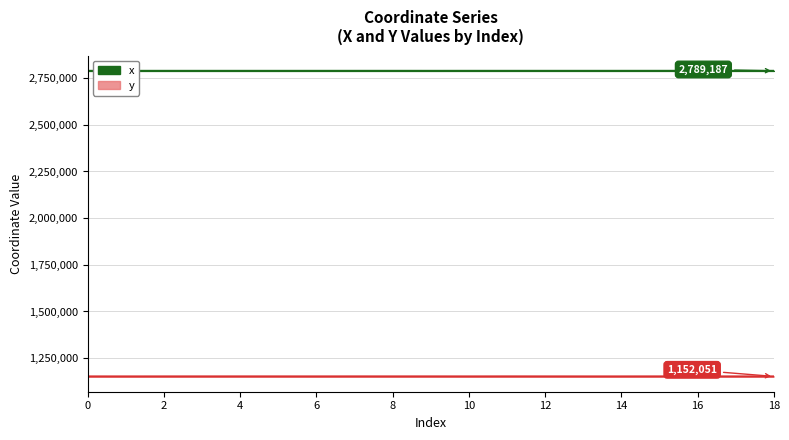

At which category does y reach its first local valley?

1